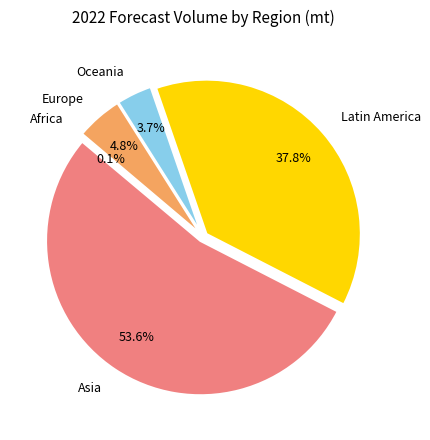

Rank the categories by value from highest to lowest.

Asia, Latin America, Europe, Oceania, Africa